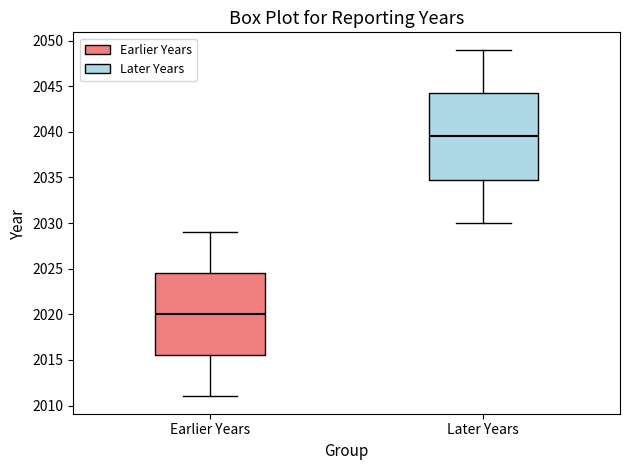

Reading left to right, read every box against the y-axis: the position of its median line, the range the box covers, and the ends of its whiskers. The values are not printed on the chart, so give them approximately, as read against the axis.

Earlier Years: median 2020.0, box 2015.5 to 2024.5, whiskers 2011.0 to 2029.0
Later Years: median 2039.5, box 2035.0 to 2044.5, whiskers 2030.0 to 2049.0